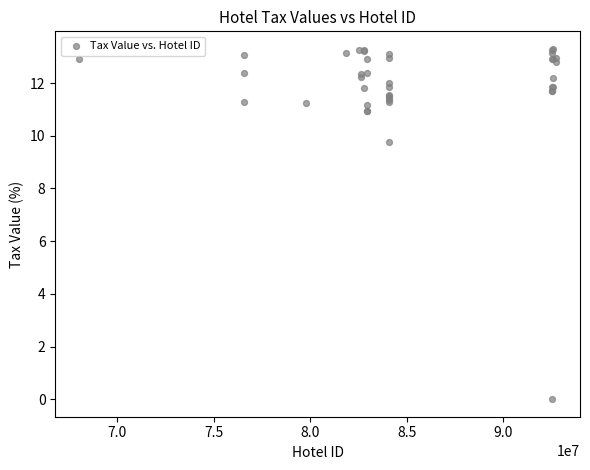

What Y value in the scatter plot is closest to 6?

9.8